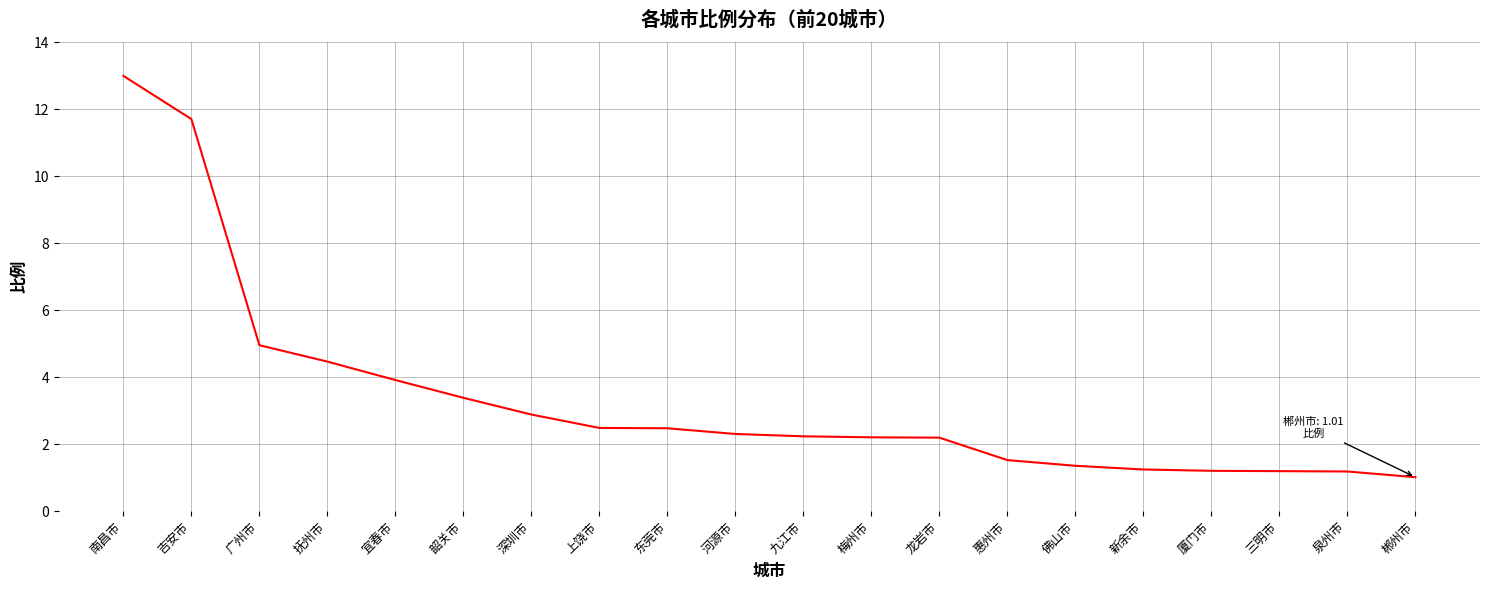

Count the number of data series in this chart.

1